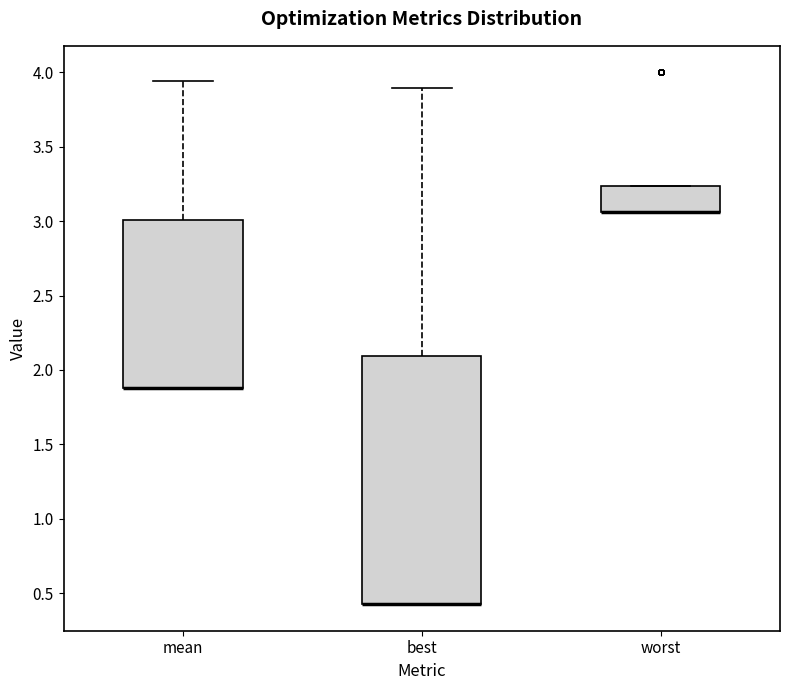

Where does the upper whisker of the box for best end on the y-axis? The values are not printed on the chart, so give them approximately, as read against the axis.

3.90